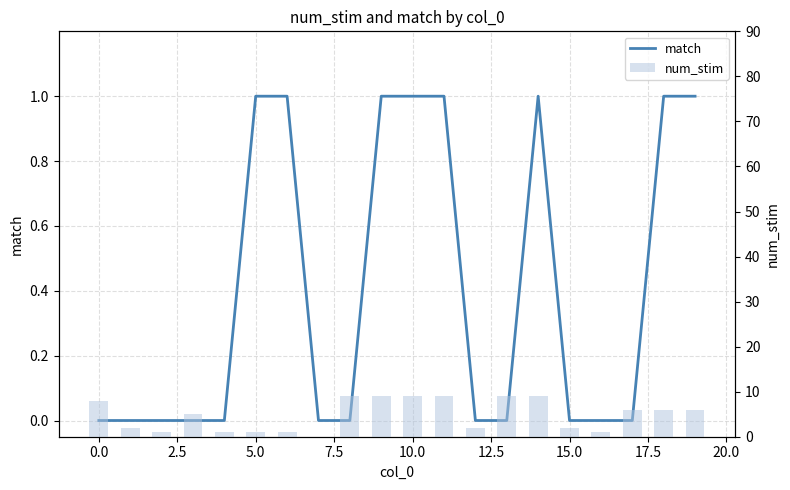

How many categories are shown in the chart?

20